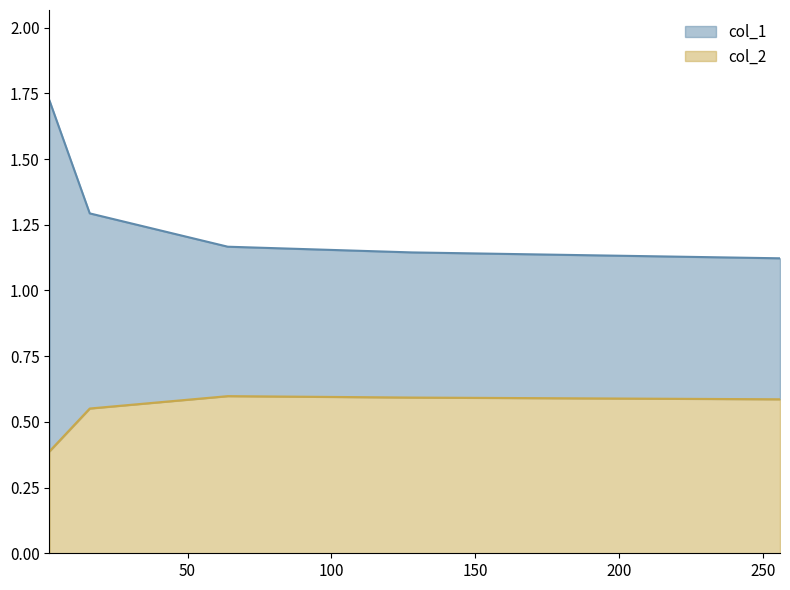

List the labels in order of col_2 value, smallest first.

2, 16, 256, 128, 64